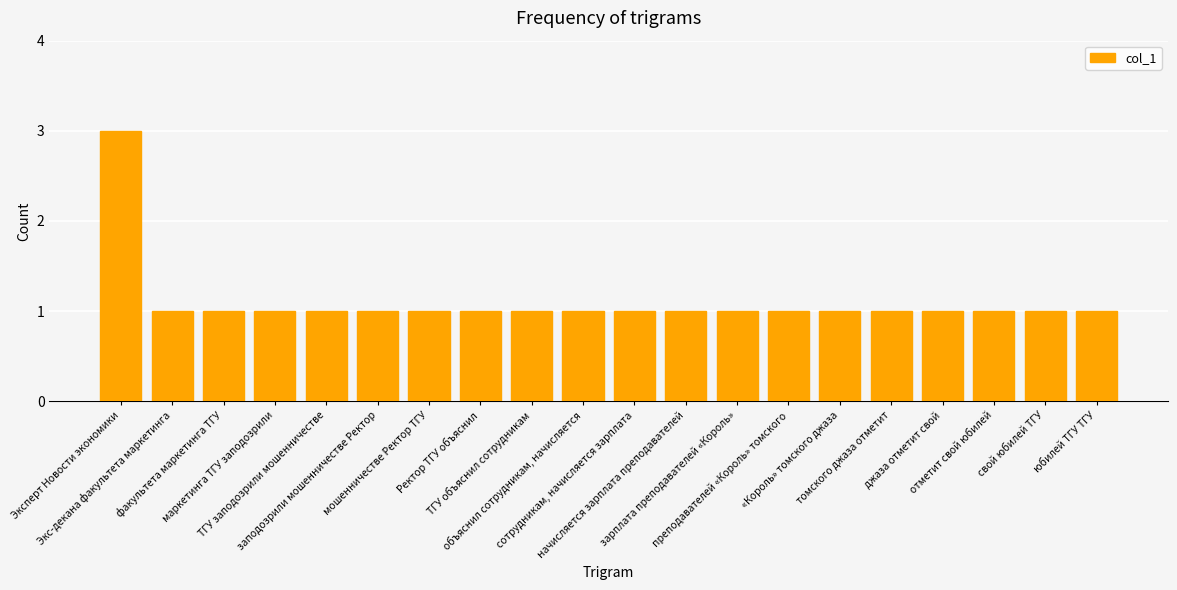

What is the value of the 15th bar from the left?

1